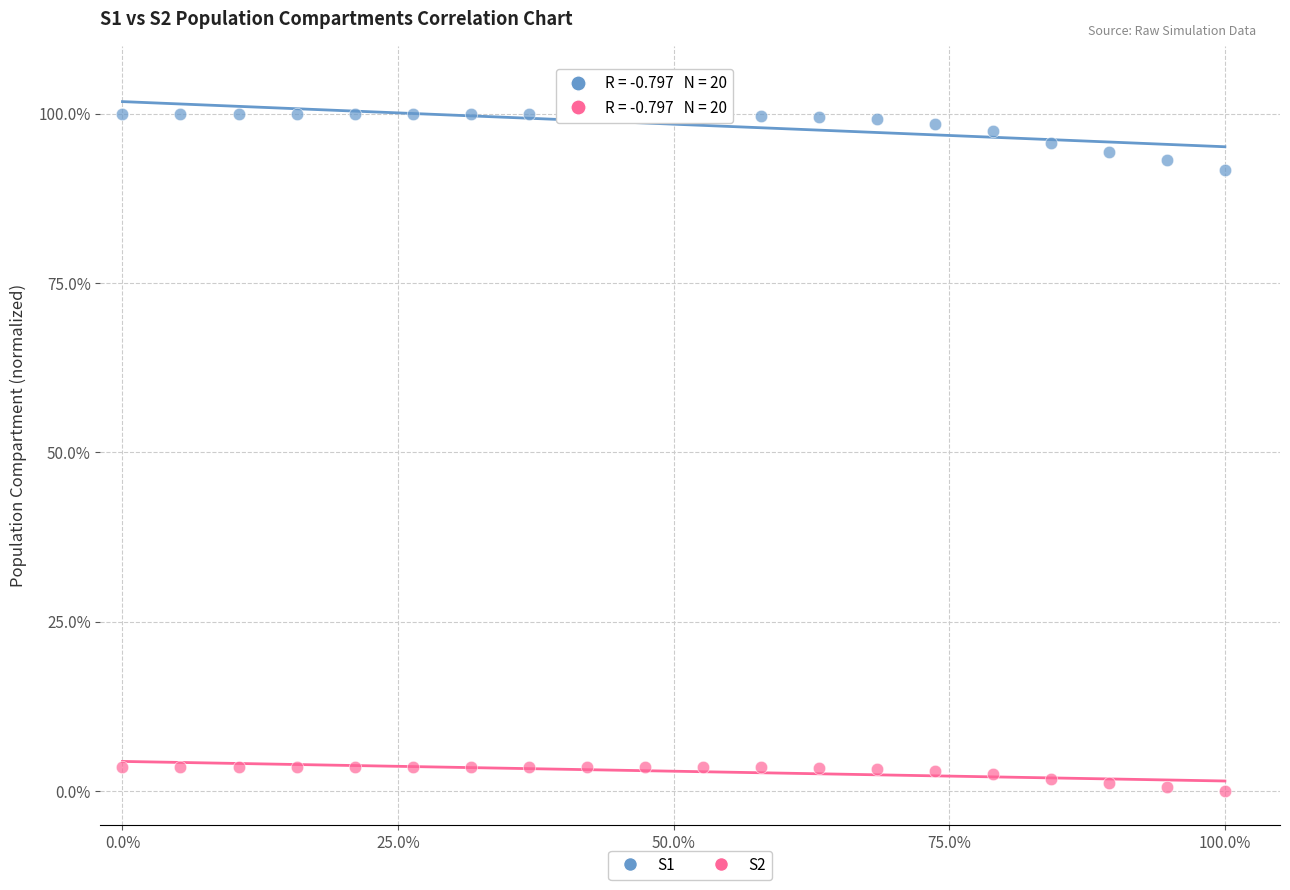

Which series contains the highest Y value?

S1